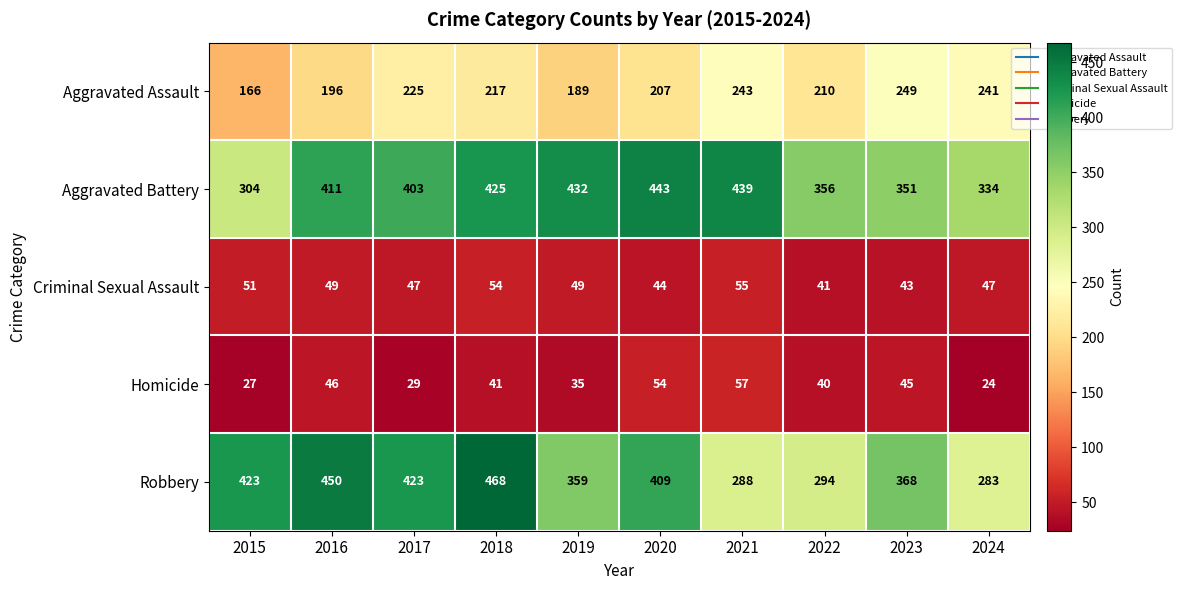

How many categories are shown in the chart?

10